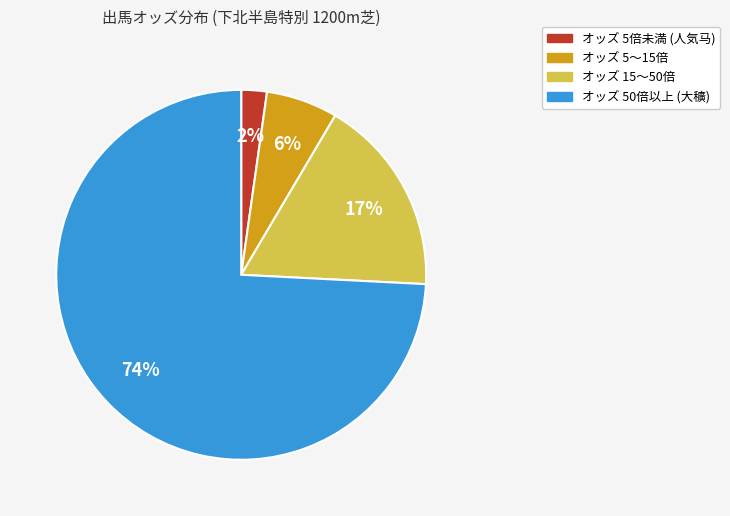

Is there a majority slice in this chart?

Yes